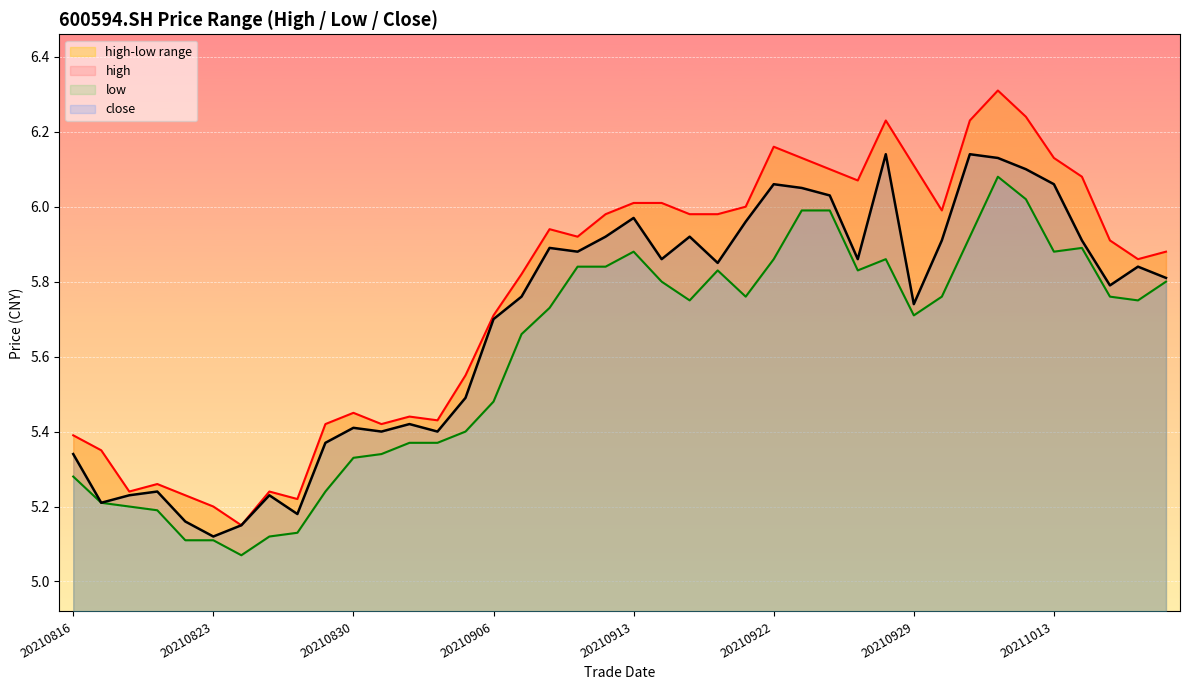

Which category has the lowest value in the close series?

20210823